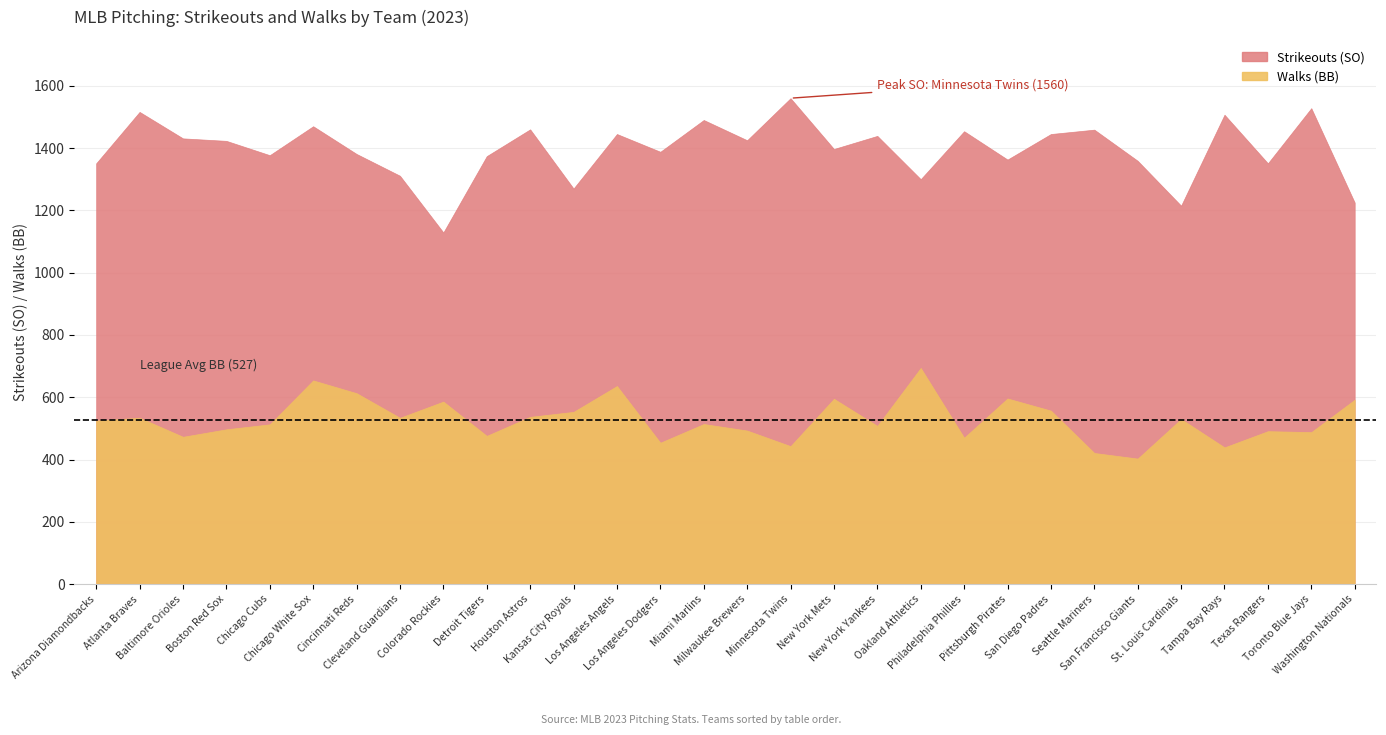

True or false: SO and BB cross at least once.

False